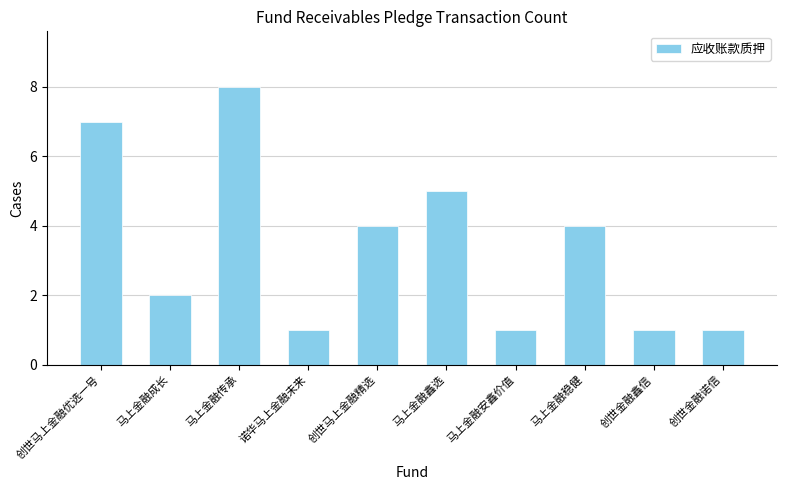

What is the value of the 2nd bar from the left?

2